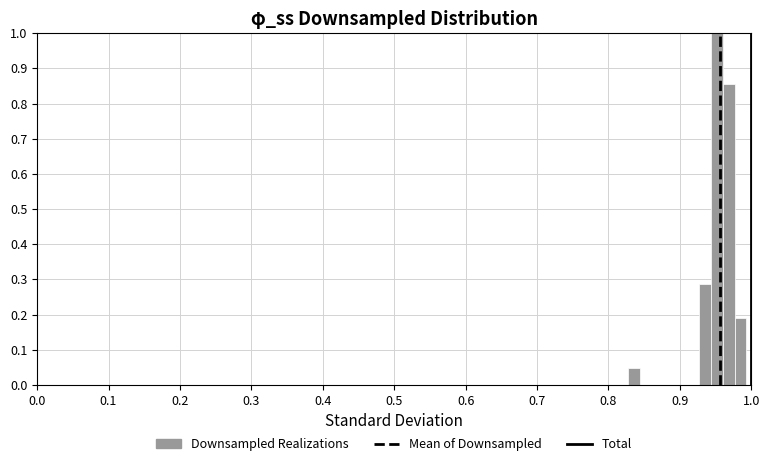

Read against the x-axis, roughly where is the centre of the tallest bar?

0.95